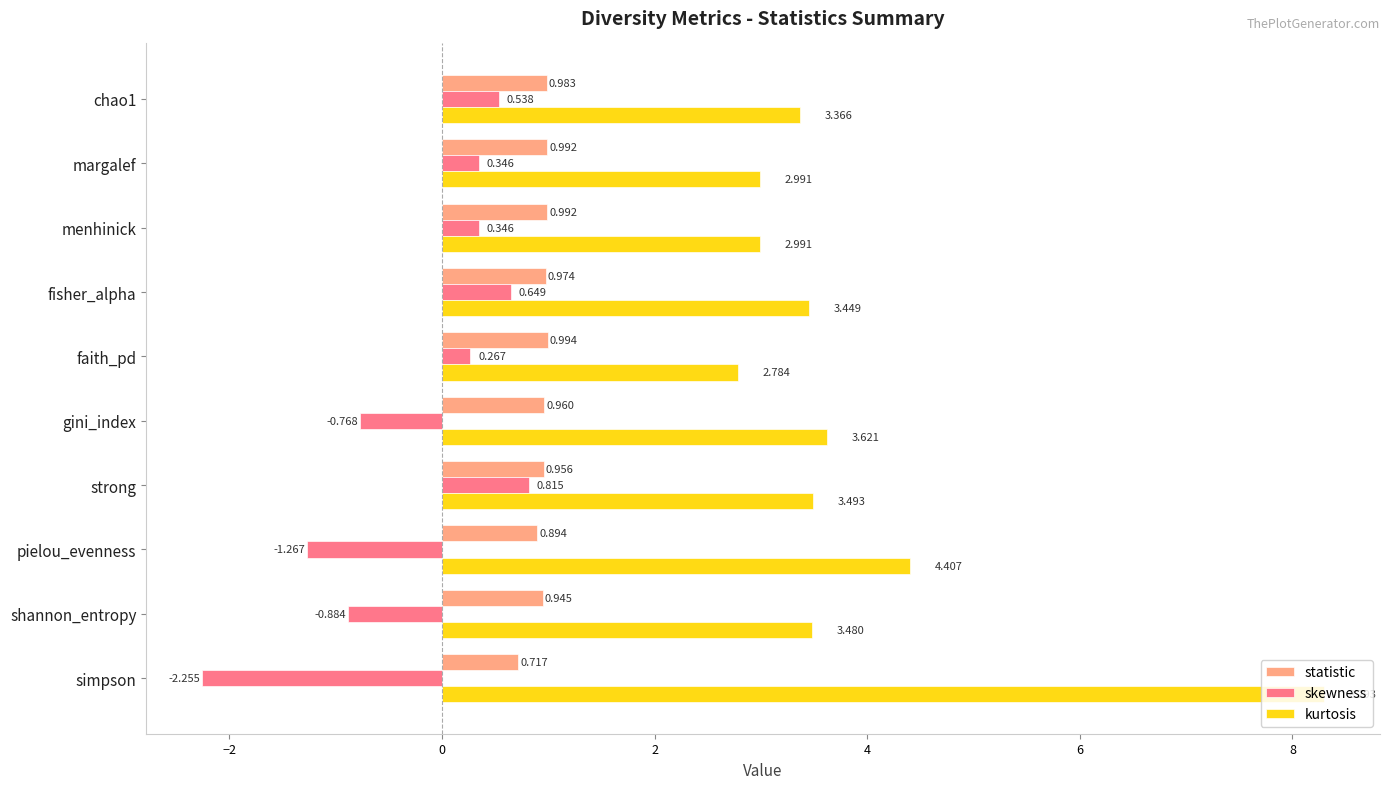

Is the value of kurtosis at faith_pd greater than the value of skewness at simpson?

Yes